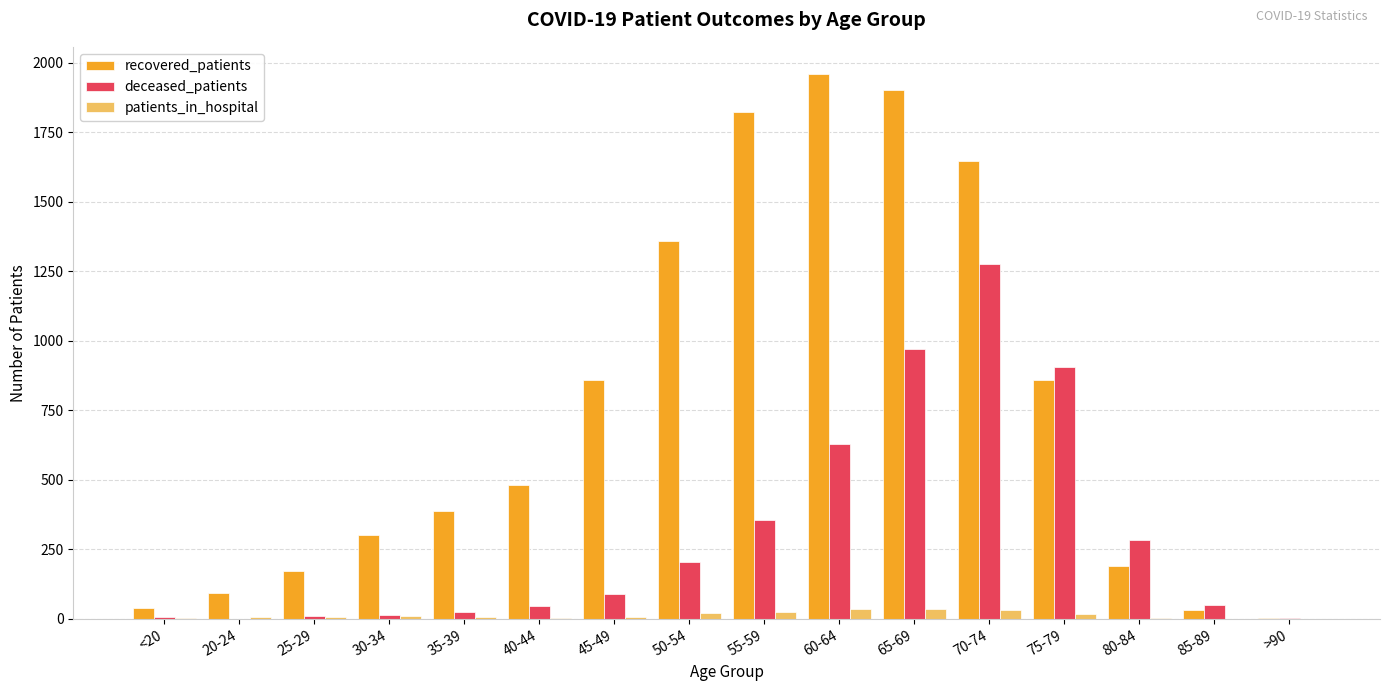

True or false: recovered_patients has a value of 101 at 40-44.

False